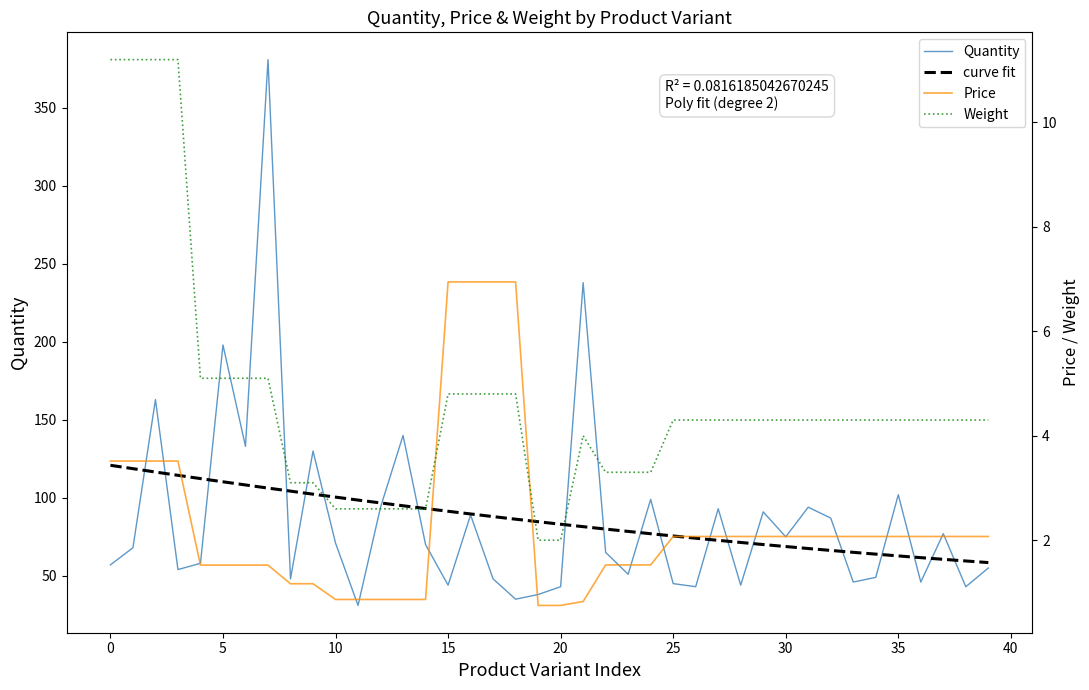

What is the minimum value shown in the chart?

0.8